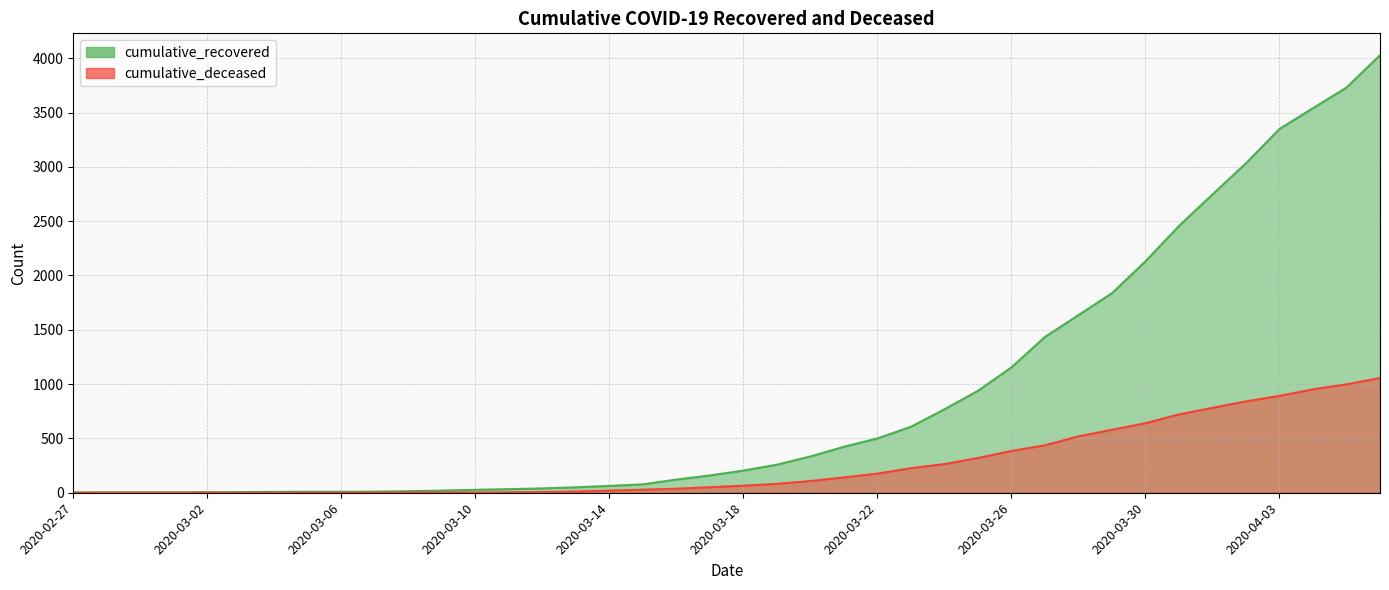

How many data points does each series have?

40